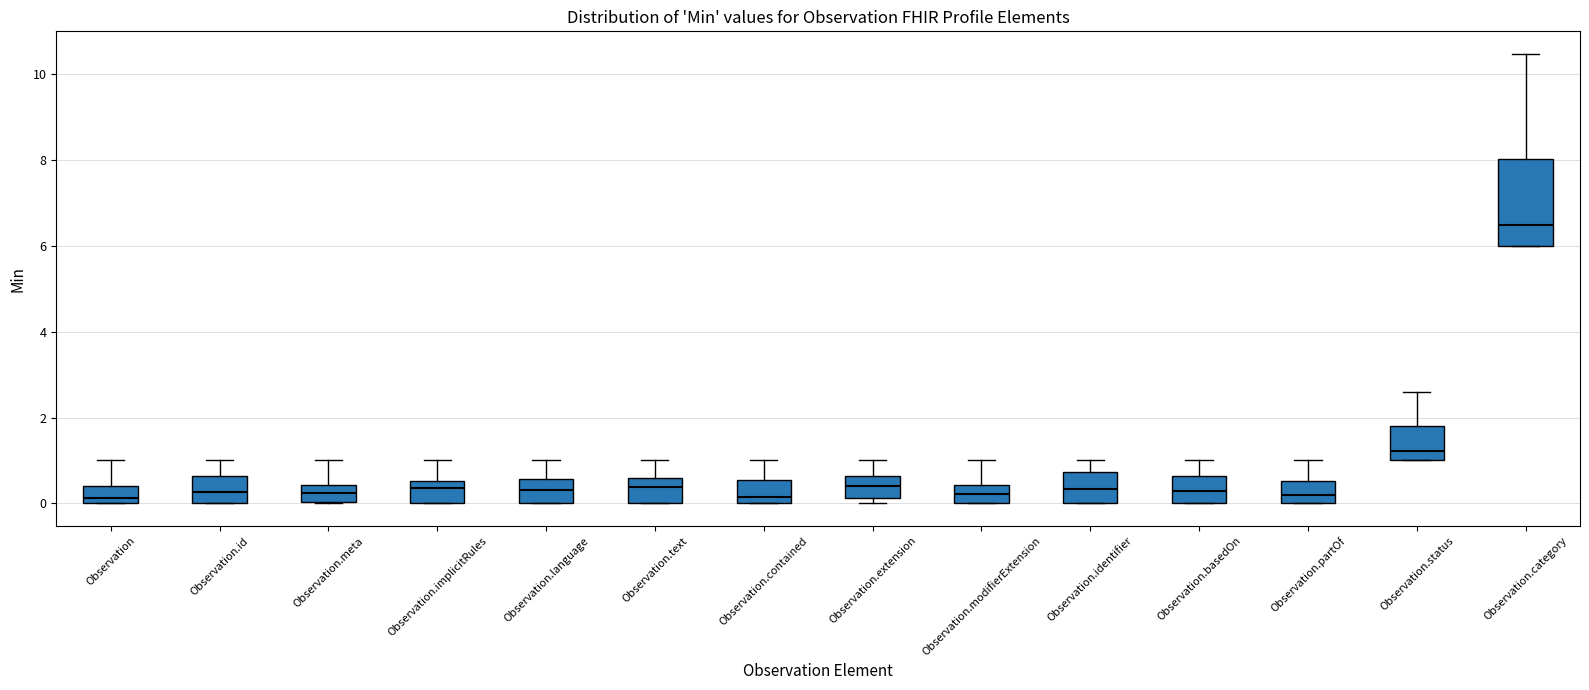

Where does the upper whisker of the box for Observation.identifier end on the y-axis? The values are not printed on the chart, so give them approximately, as read against the axis.

1.0